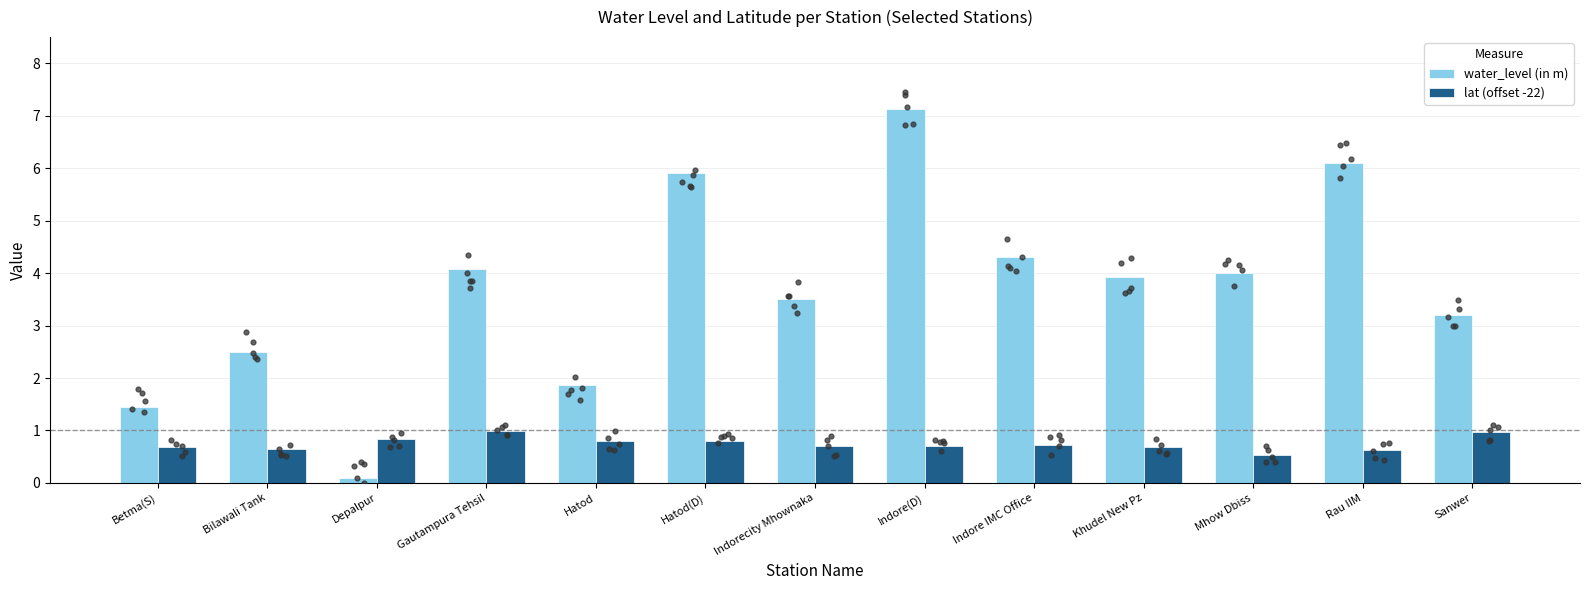

Which series has the widest spread of Y values?

water_level (in m)